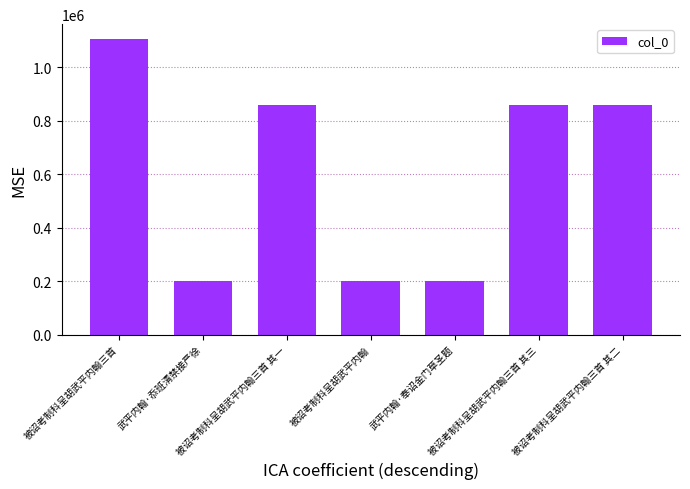

What is the difference between the maximum and second lowest values?

904121